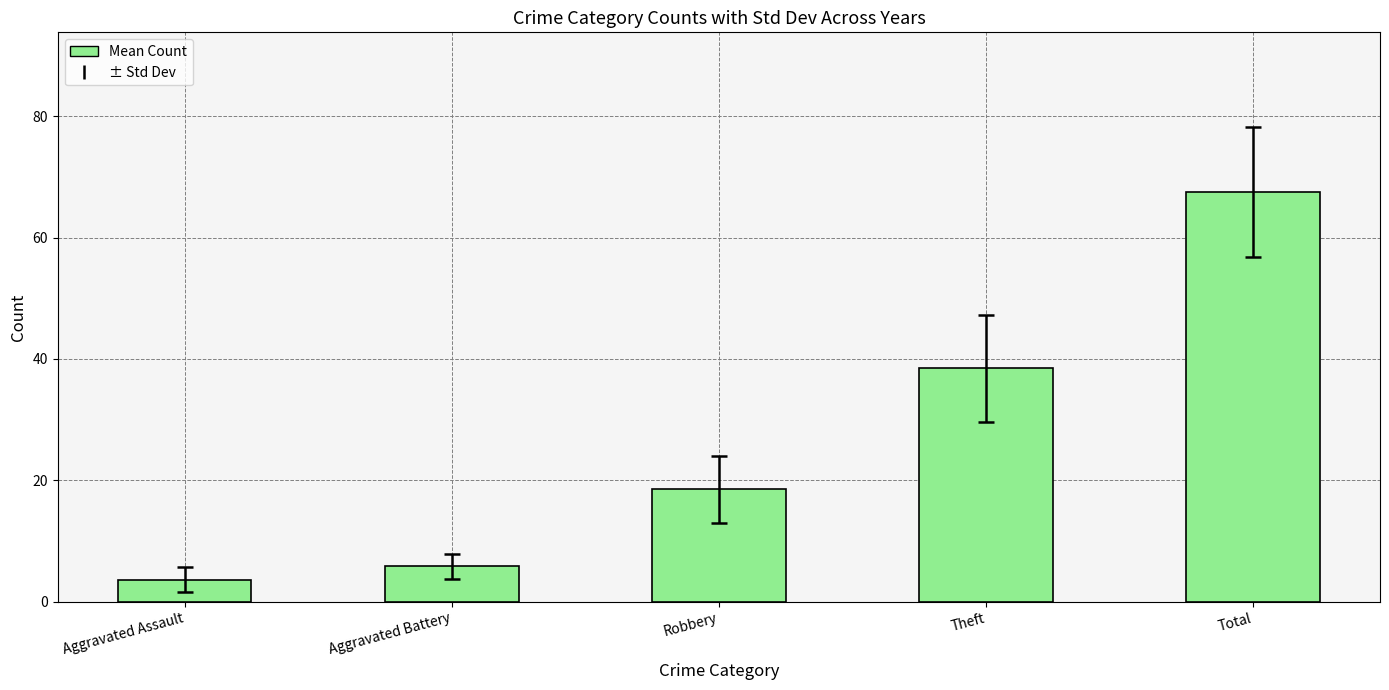

What is the average value?

26.8